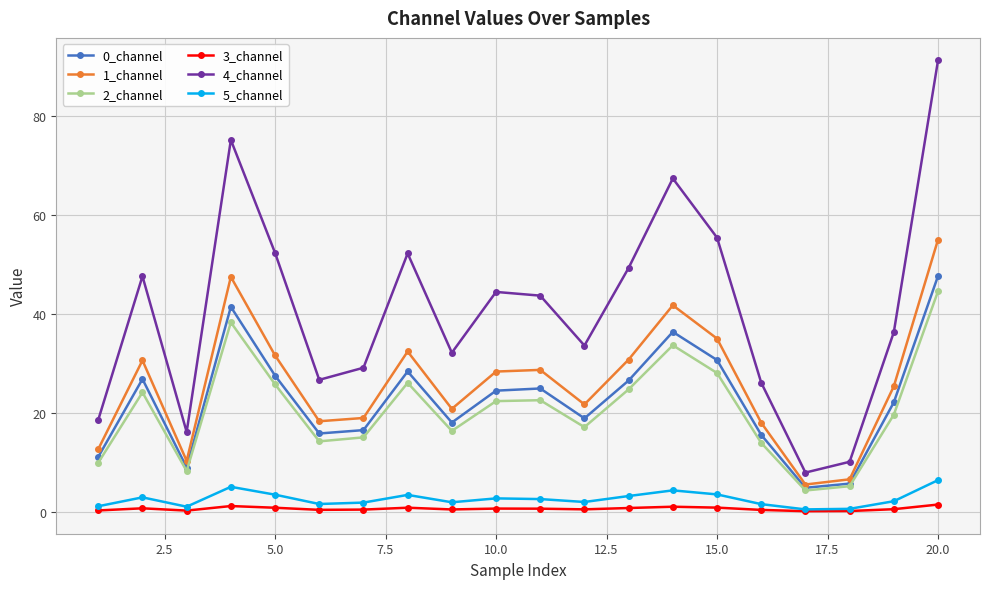

True or false: 3_channel and 2_channel cross at least once.

False